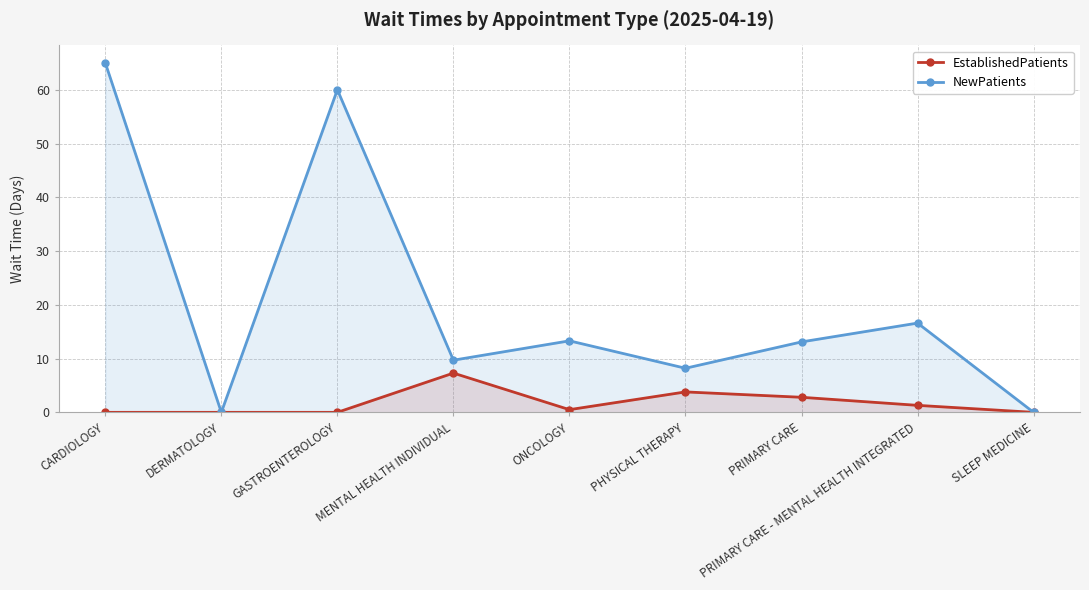

True or false: EstablishedPatients and NewPatients intersect in this chart.

False